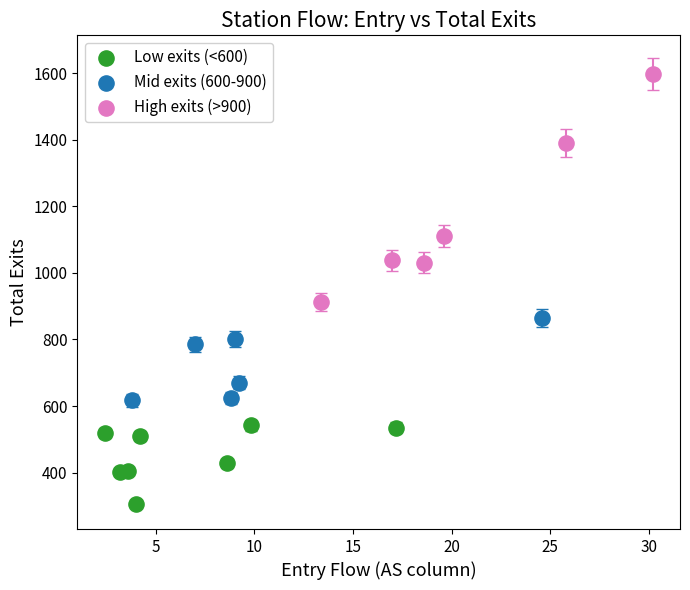

Which series reaches the minimum Y coordinate?

Low exits (<600)